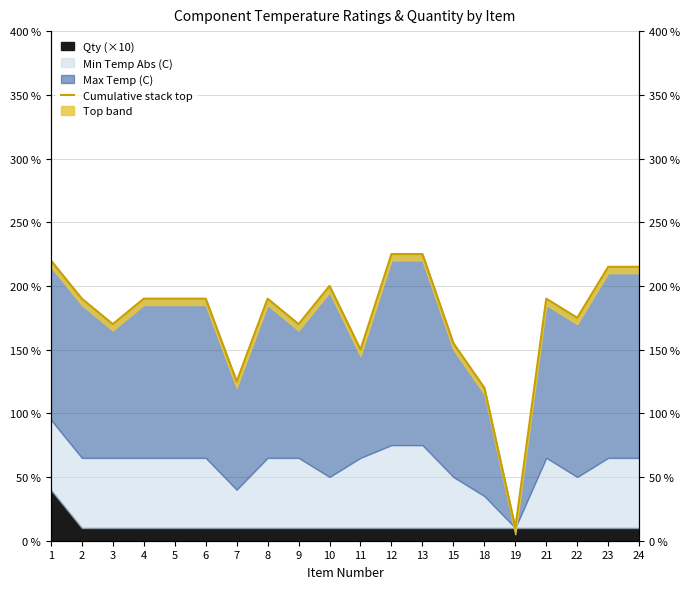

Rank the categories by value from lowest to highest.

19, 18, 7, 11, 15, 3, 9, 22, 2, 4, 5, 6, 8, 21, 10, 23, 24, 1, 12, 13